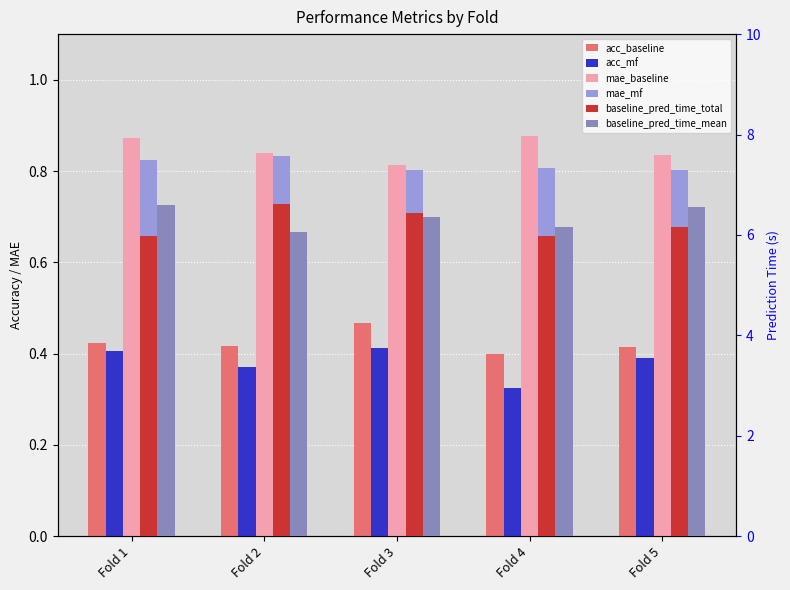

True or false: baseline_pred_time_mean has a value of 2.9 at Fold 2.

False